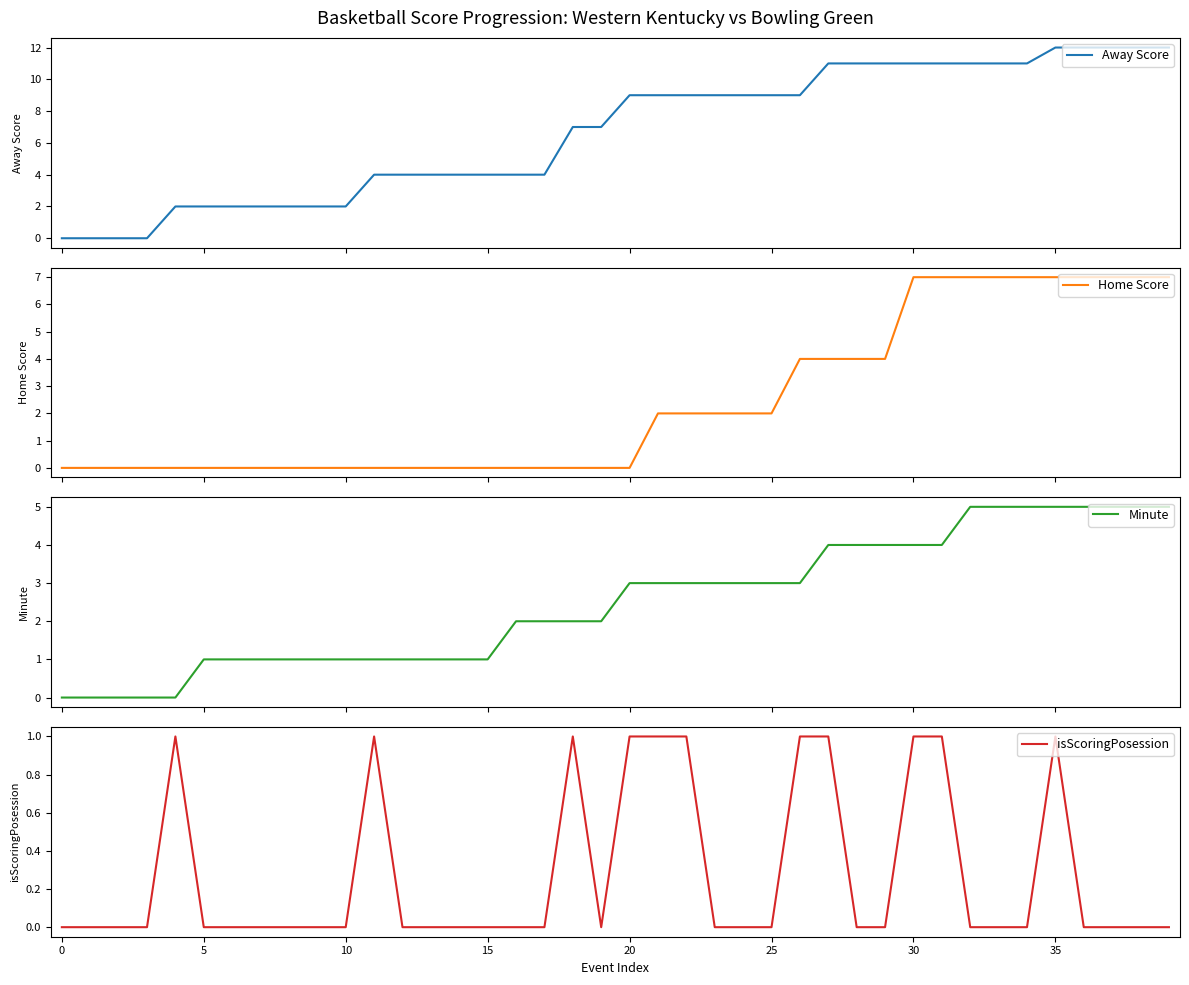

How many series are shown in this chart?

4